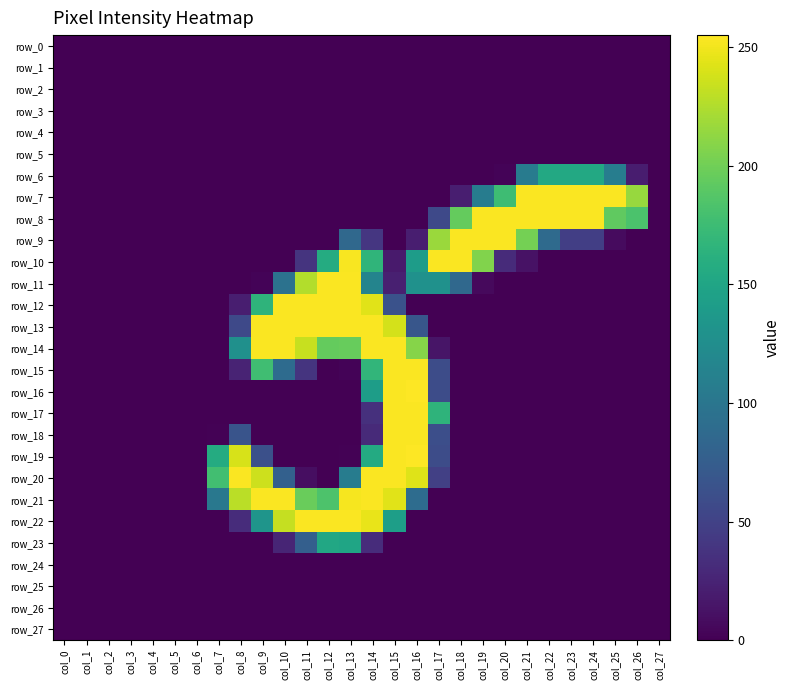

The row_1 series shows 0 at col_1. True or false?

True